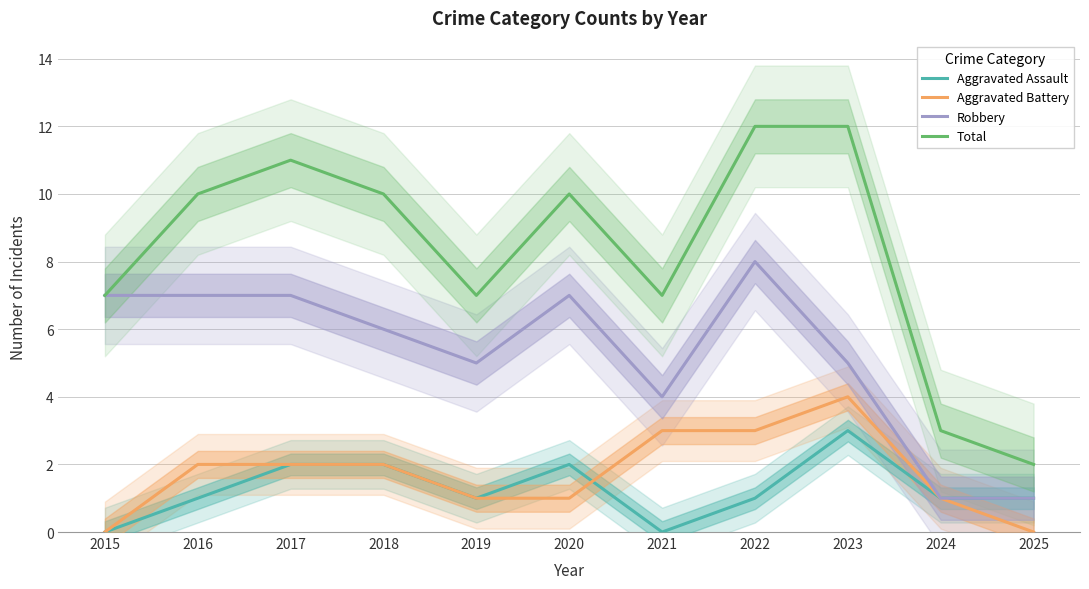

Where is Total nearest to the value 7?

2015